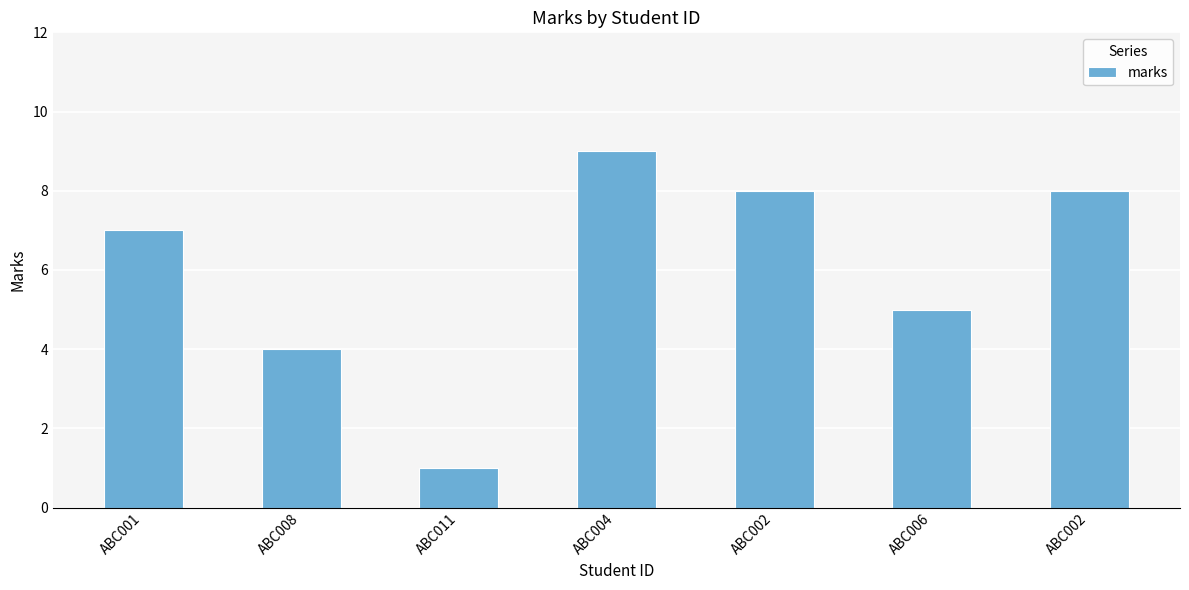

What is the value of the 2nd bar from the left?

4